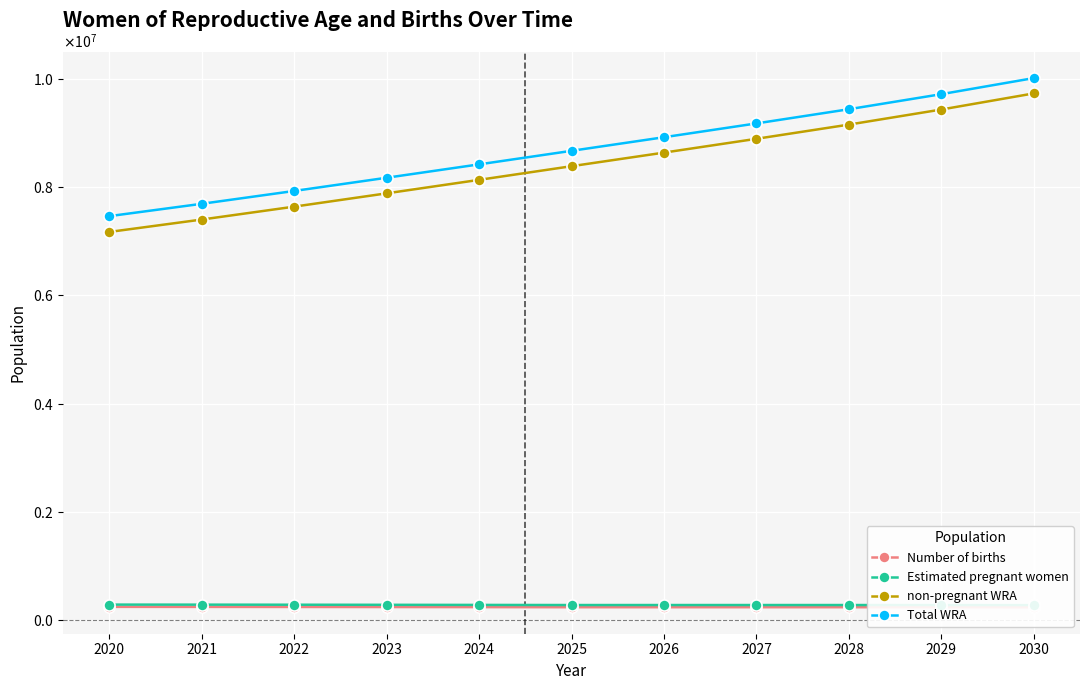

Which series has the largest total across all categories?

Total WRA